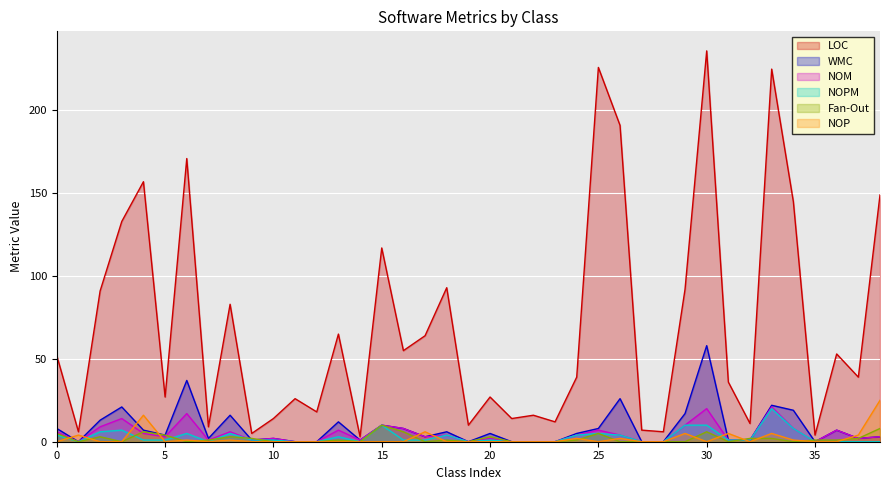

Count the number of data series in this chart.

6